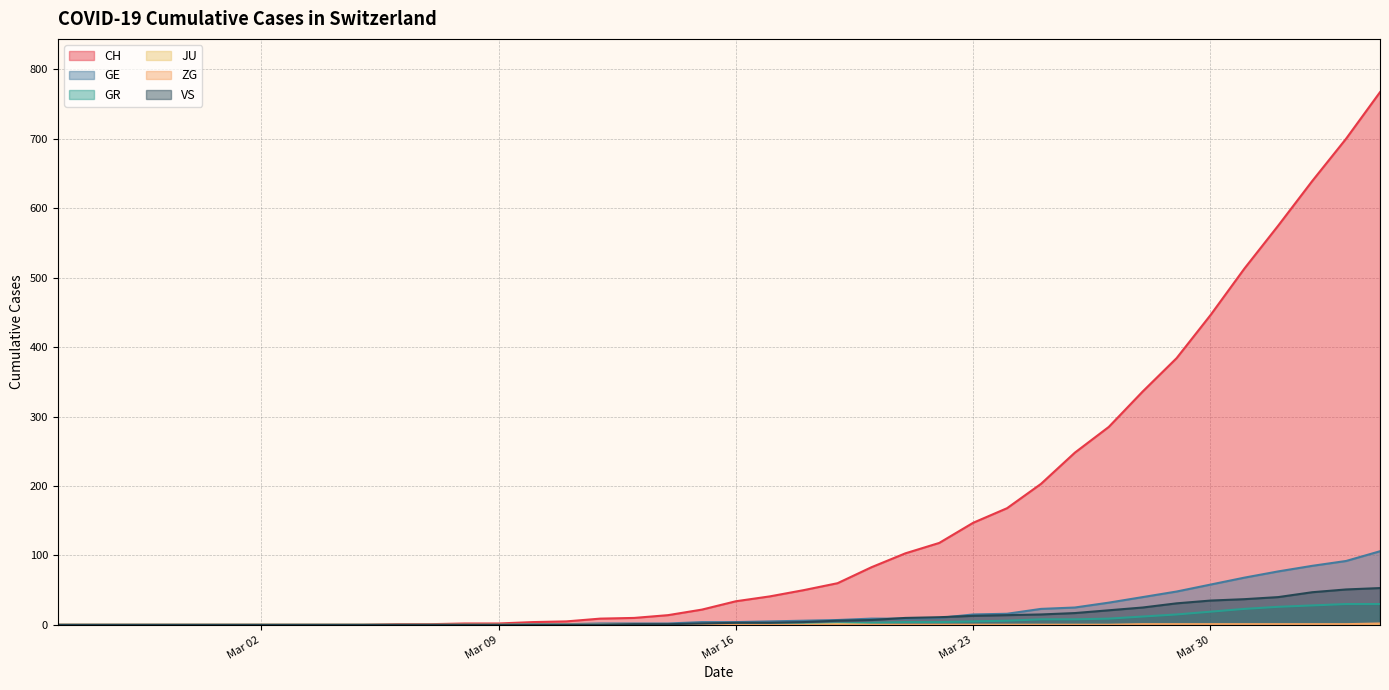

What are all the series names shown in the legend?

CH, GE, GR, JU, ZG, VS